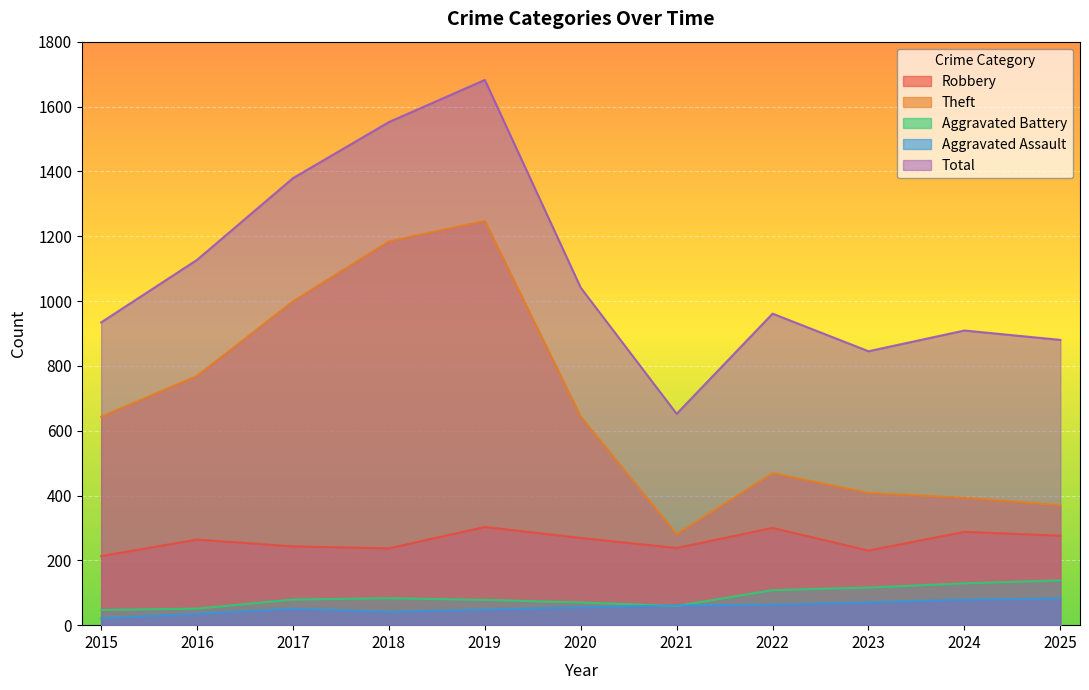

True or false: Aggravated Battery and Total cross at least once.

False